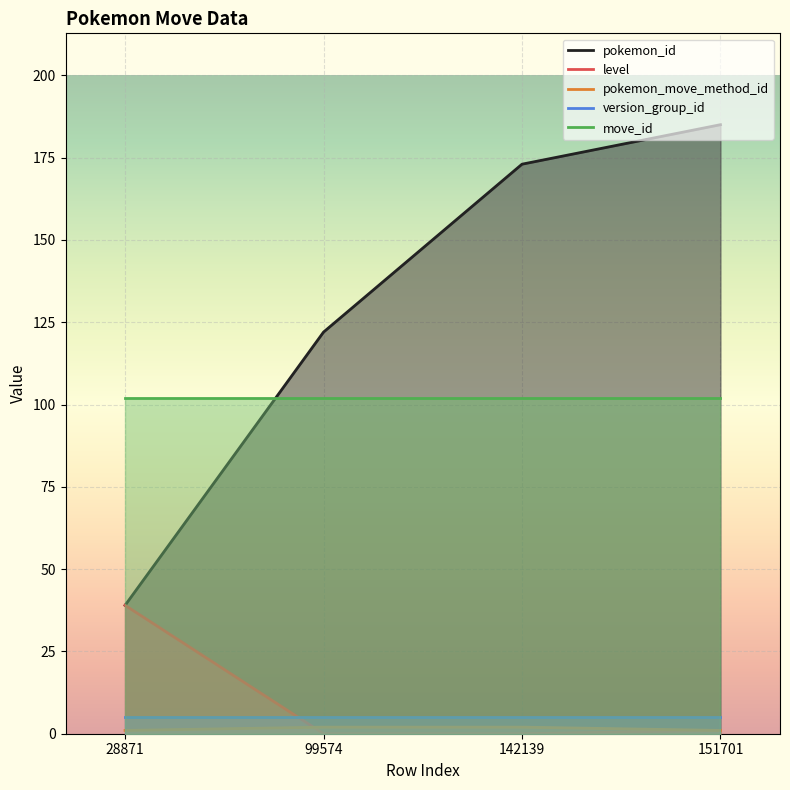

How many lines are shown in the chart?

5